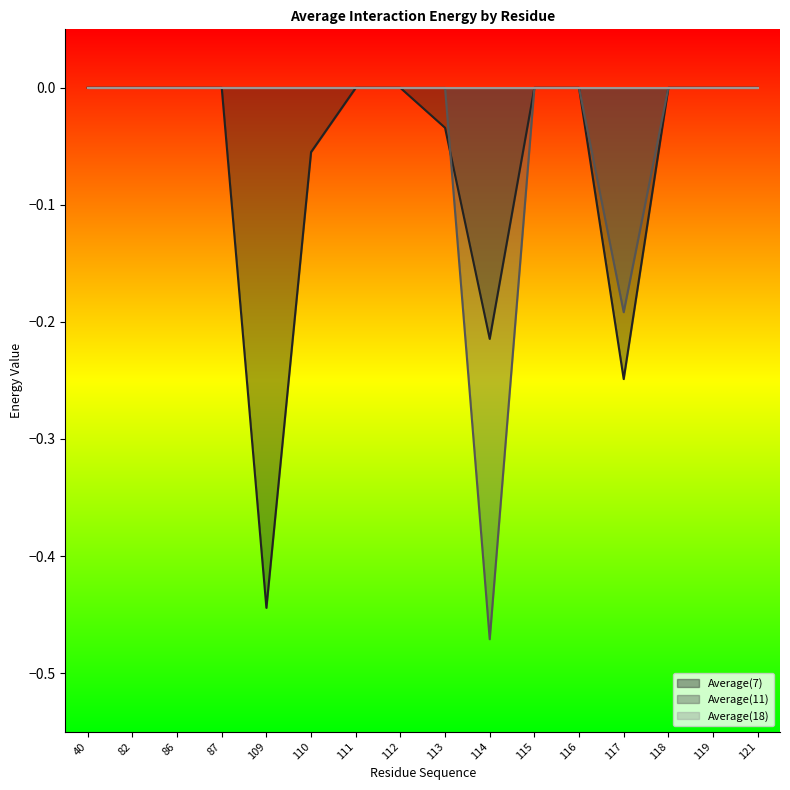

Does the chart have visible grid lines?

No